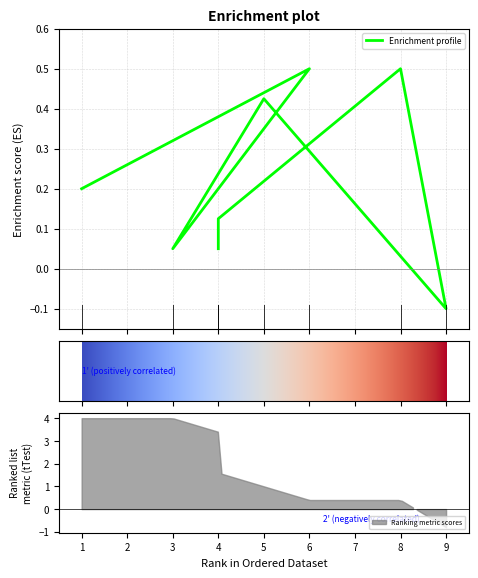

What is the difference between the maximum and minimum values?

0.6